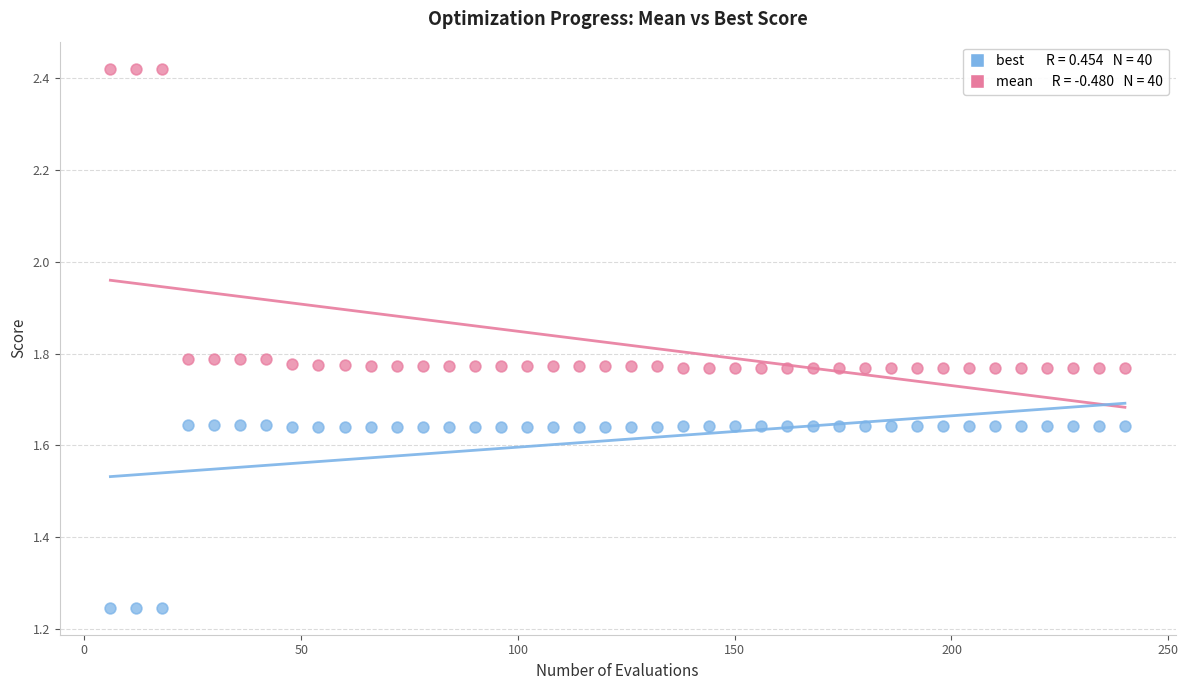

Across all data points, what is the range of X values (max minus min)?

234.0